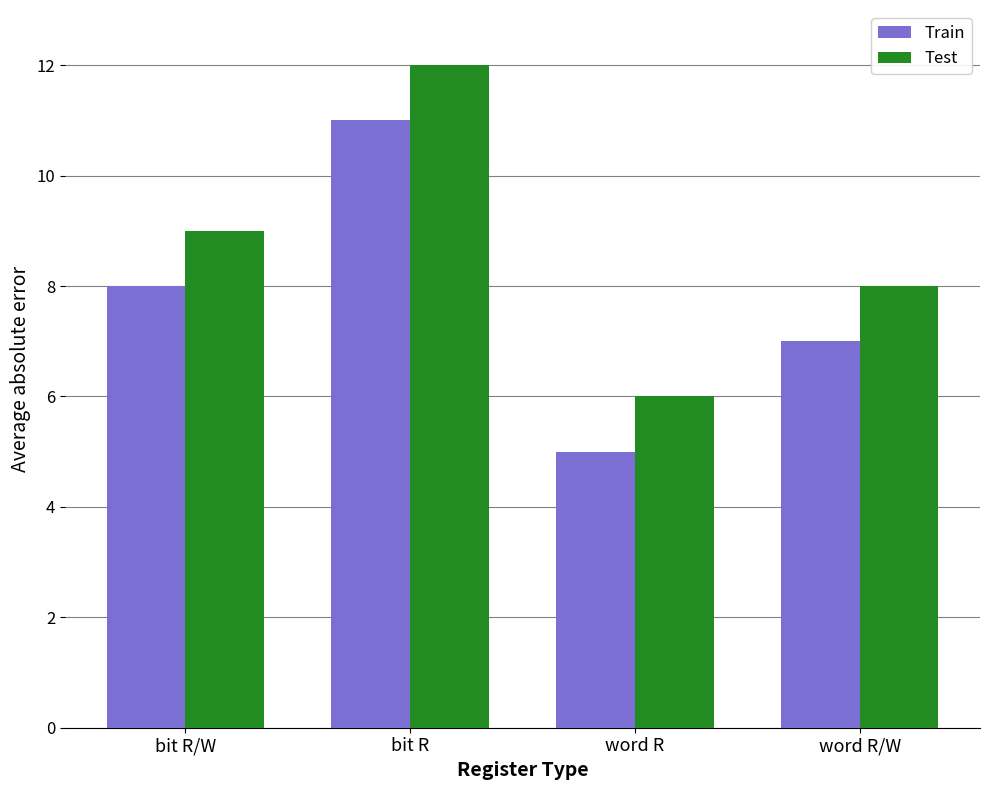

How many Train values are between 7 and 11?

3